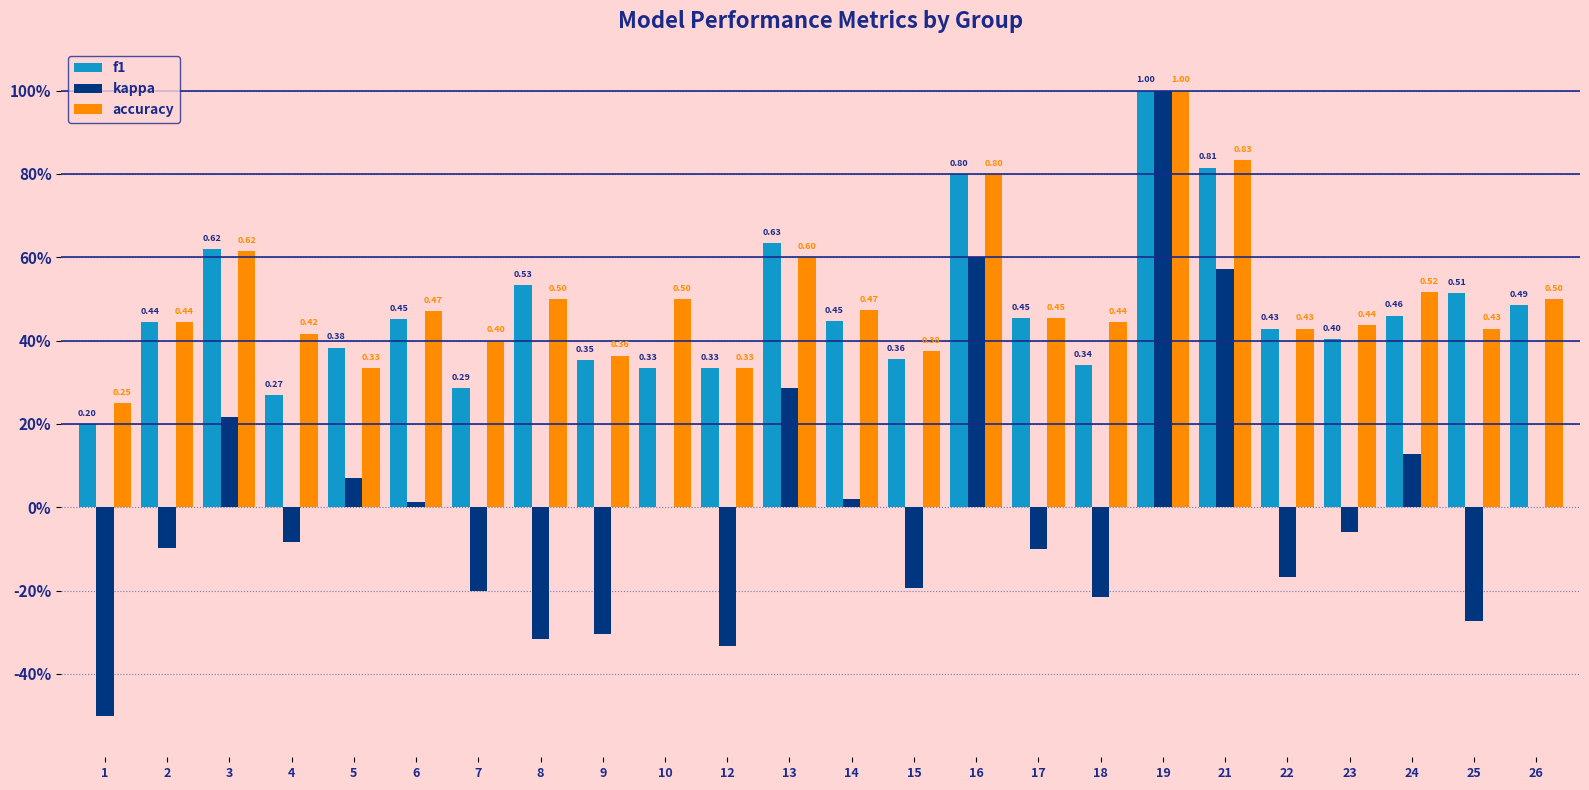

Are the bars grouped side by side (vs. stacked)?

Yes